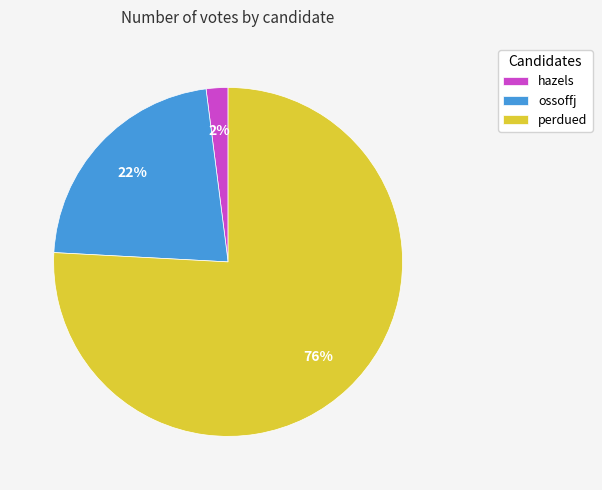

True or false: ossoffj accounts for 22% of the total.

True